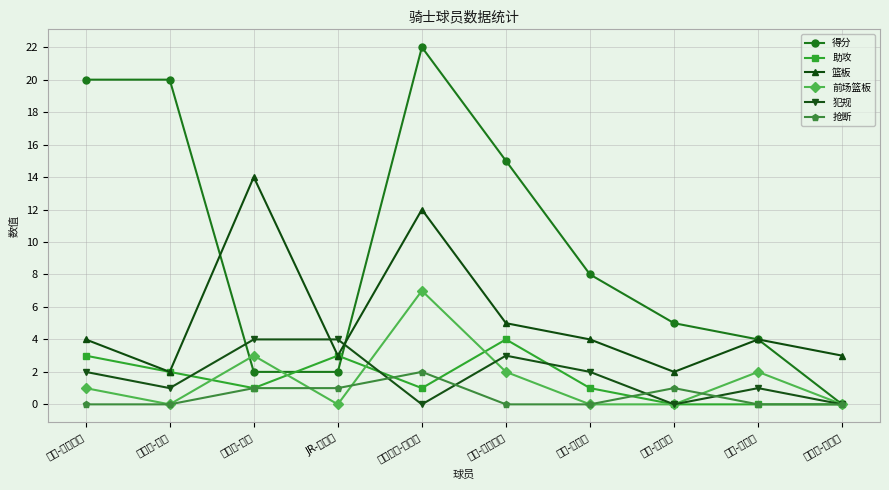

Does the chart display data point markers on the line(s)?

Yes